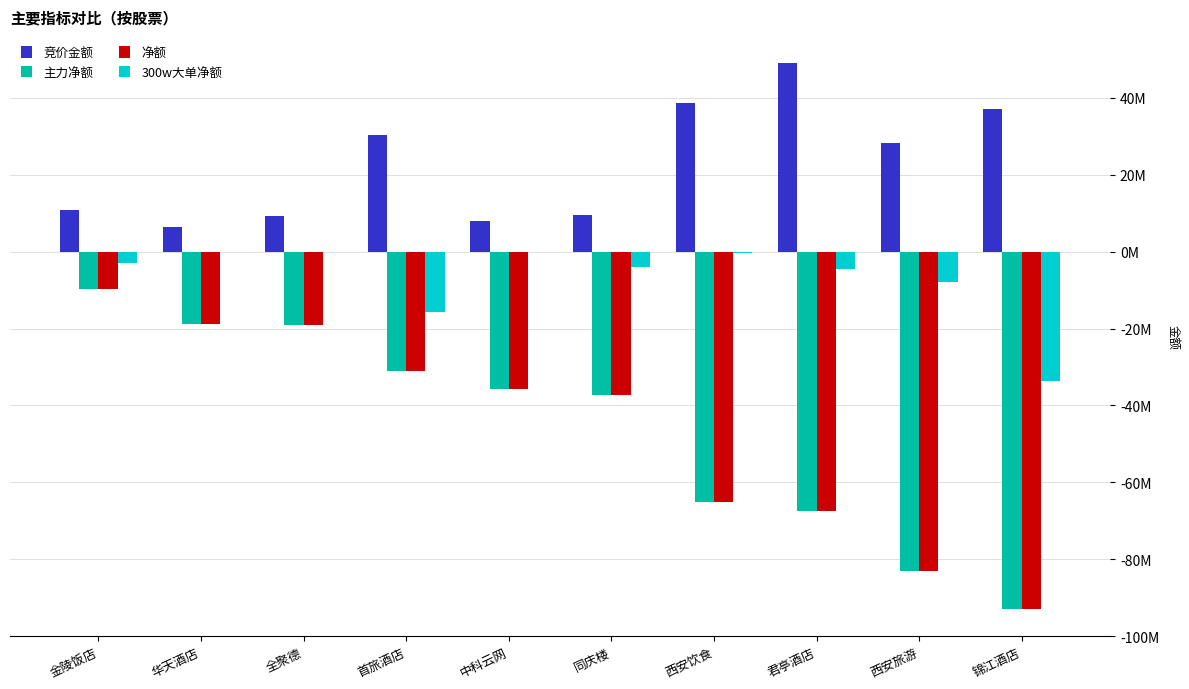

Does the chart contain stacked bars?

No